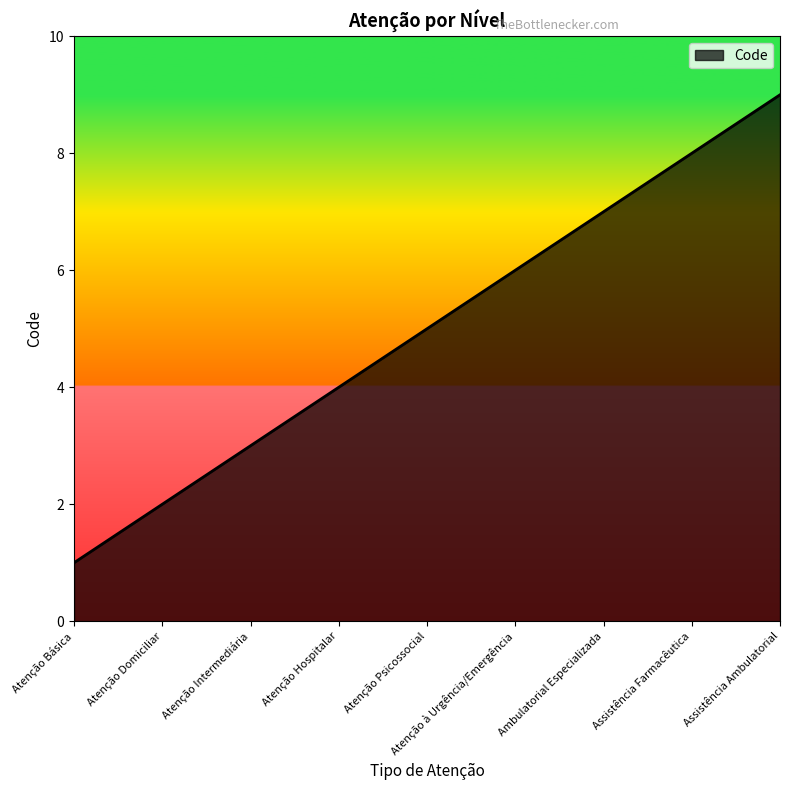

Rank the categories by value from highest to lowest.

Assistência Ambulatorial, Assistência Farmacêutica, Ambulatorial Especializada, Atenção à Urgência/Emergência, Atenção Psicossocial, Atenção Hospitalar, Atenção Intermediária, Atenção Domiciliar, Atenção Básica